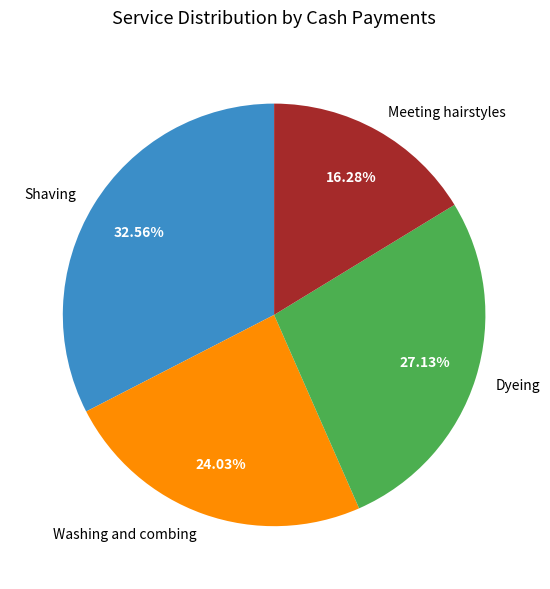

Which slice is the largest?

Shaving